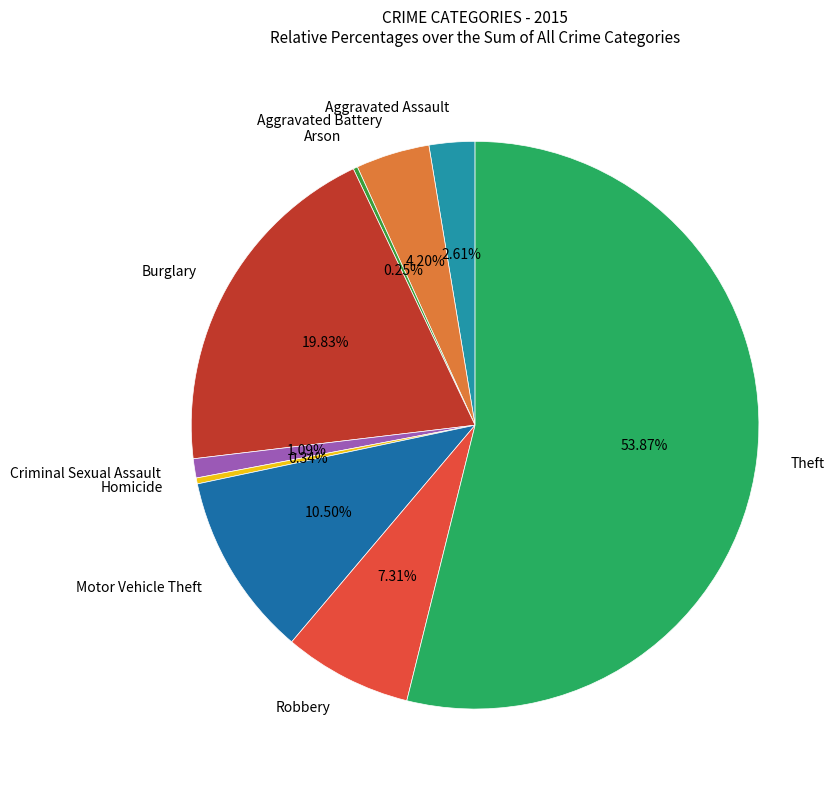

Is it true that Aggravated Battery is 4% of the pie?

True